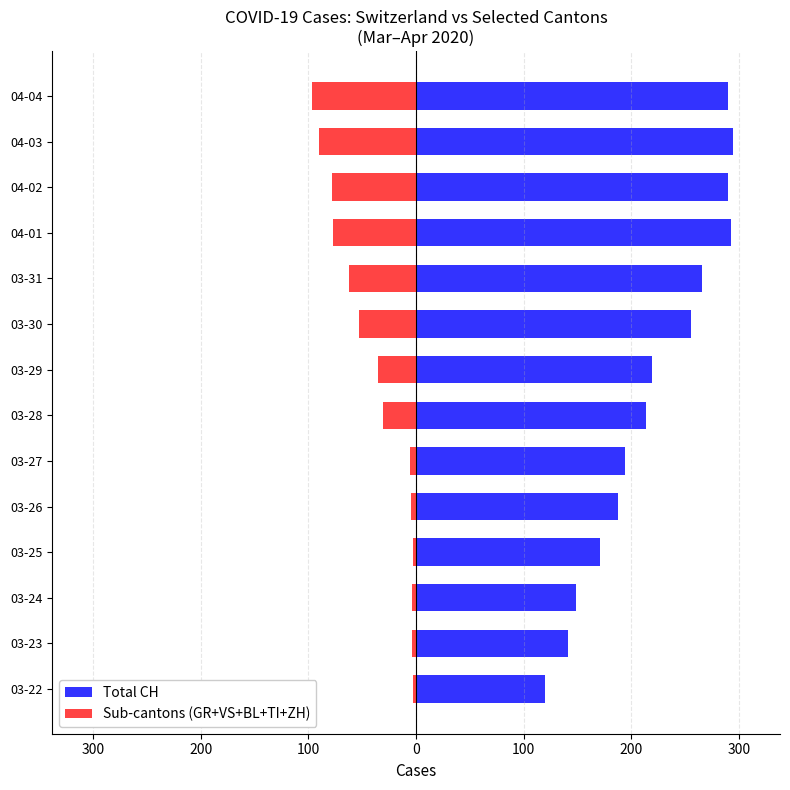

True or false: Total CH has a value of 188 at 03-26.

True